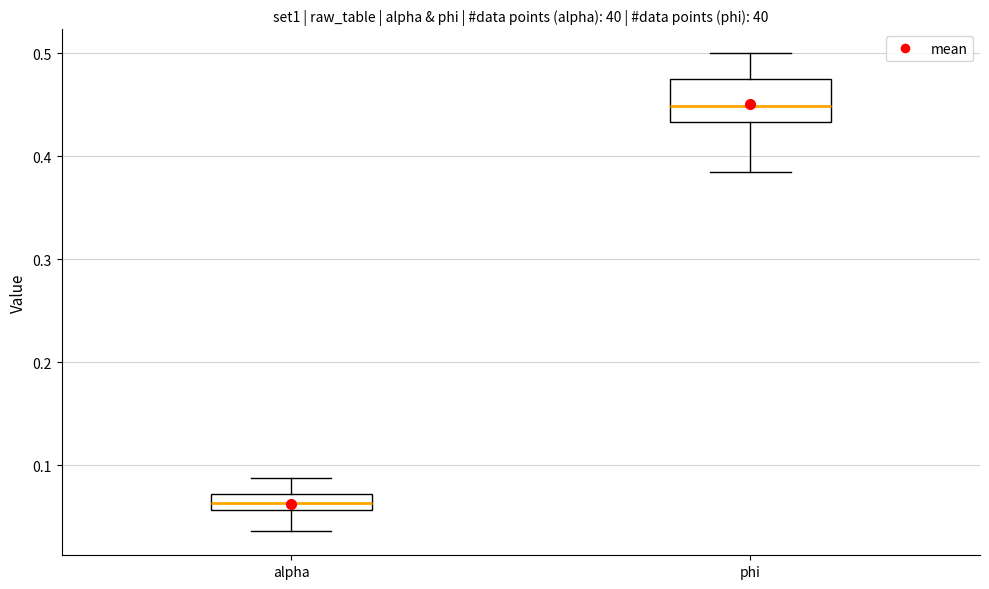

Reading left to right, transcribe this box plot: for each box, give where its median line is, the range the box spans, and where its two whiskers end, as read against the y-axis. The values are not printed on the chart, so give them approximately, as read against the axis.

alpha: median 0.06 (inside the box), box 0.06 to 0.07, whiskers 0.04 to 0.09
phi: median 0.45, box 0.43 to 0.47, whiskers 0.38 to 0.50